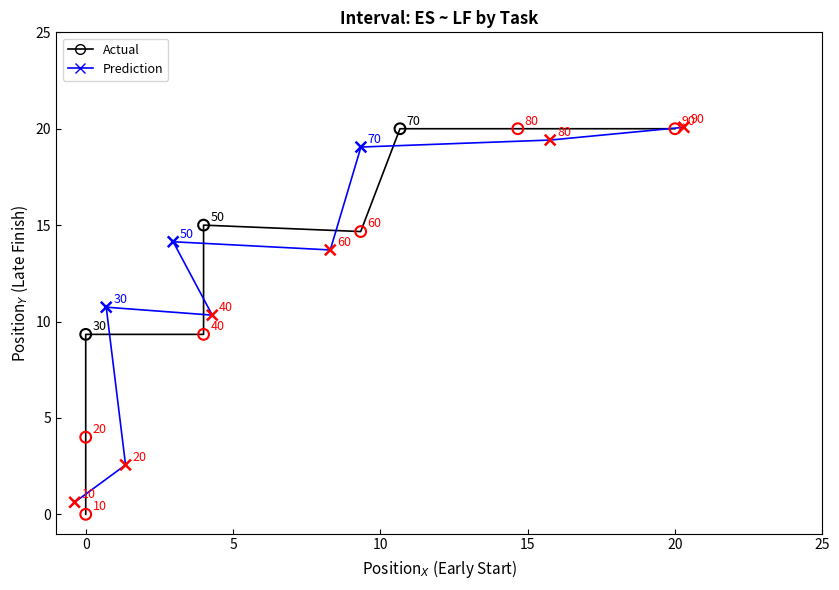

Which series contains the highest Y value?

Prediction